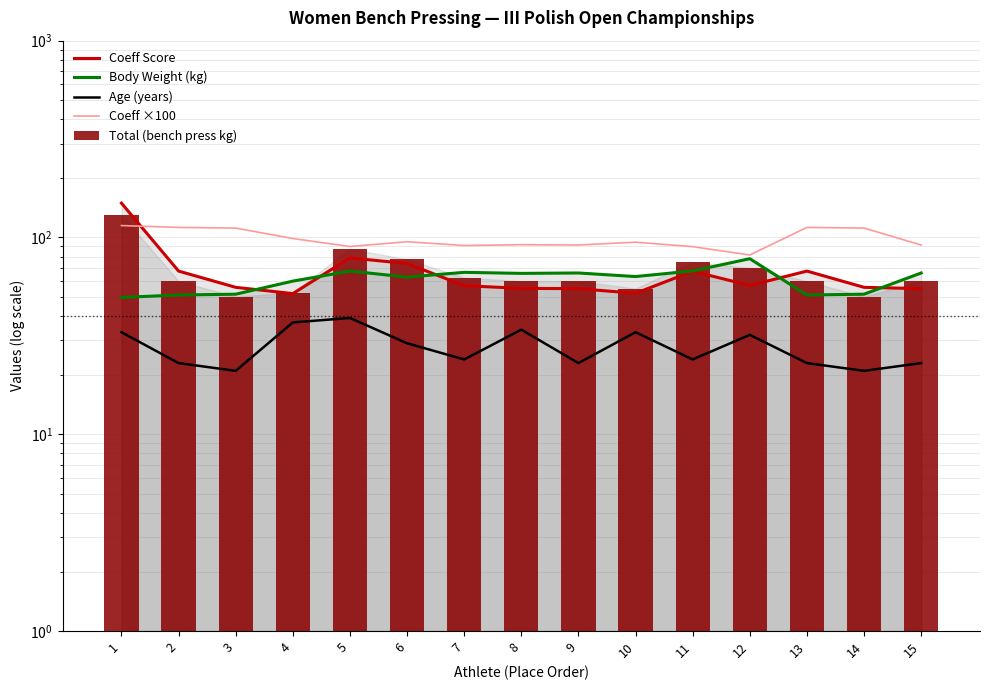

Rank the categories by Coeff Score value from lowest to highest.

4, 10, 9, 15, 8, 3, 14, 7, 12, 11, 2, 13, 6, 5, 1